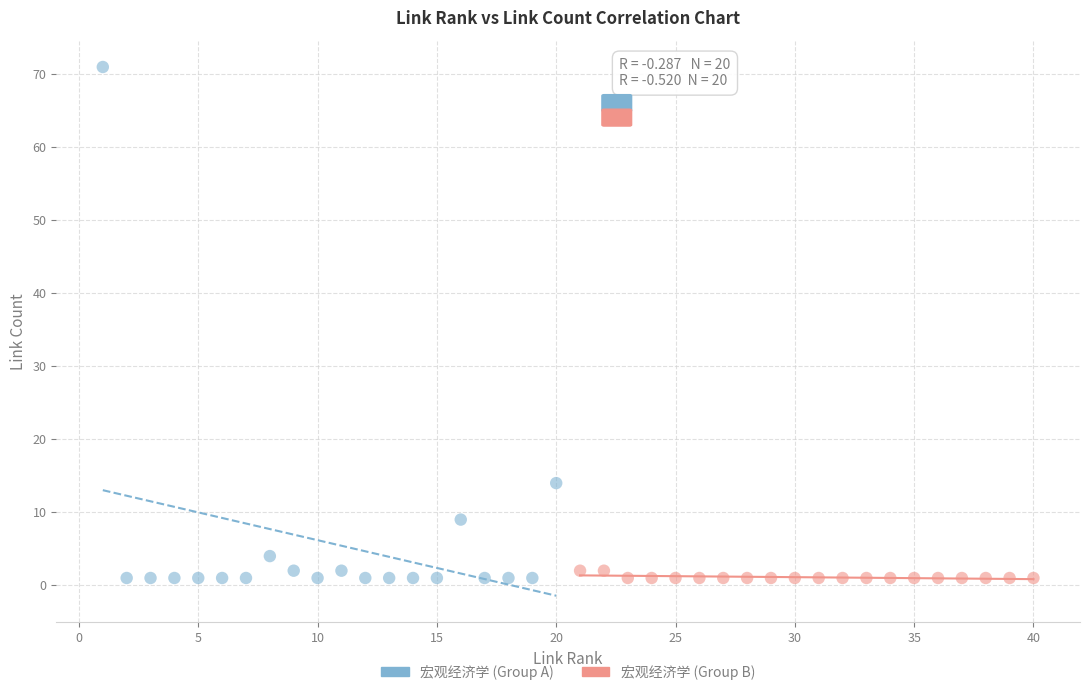

Which series contains the highest Y value?

宏观经济学 (Group A)